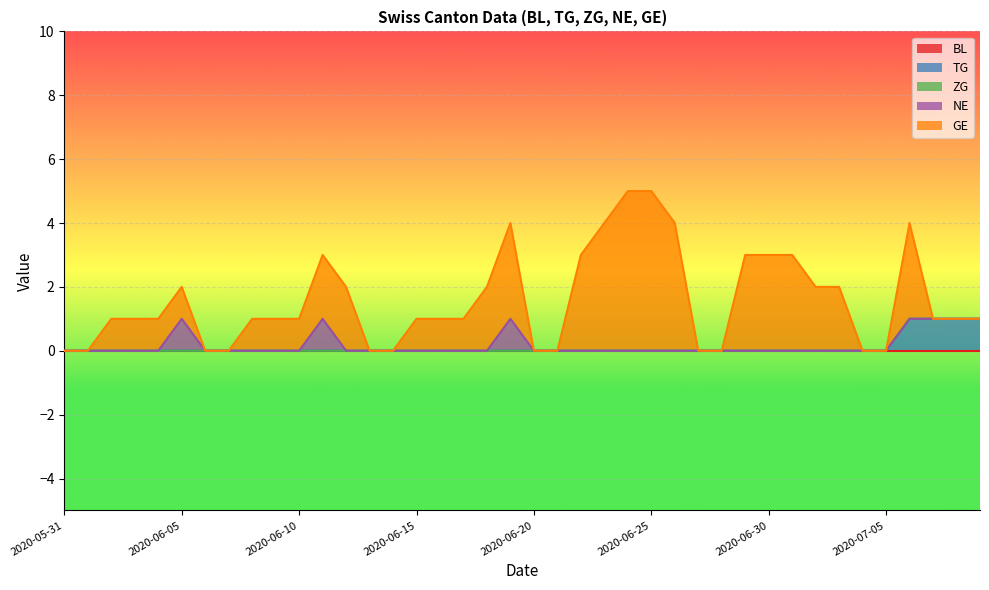

Which series has the largest range (max minus min)?

GE